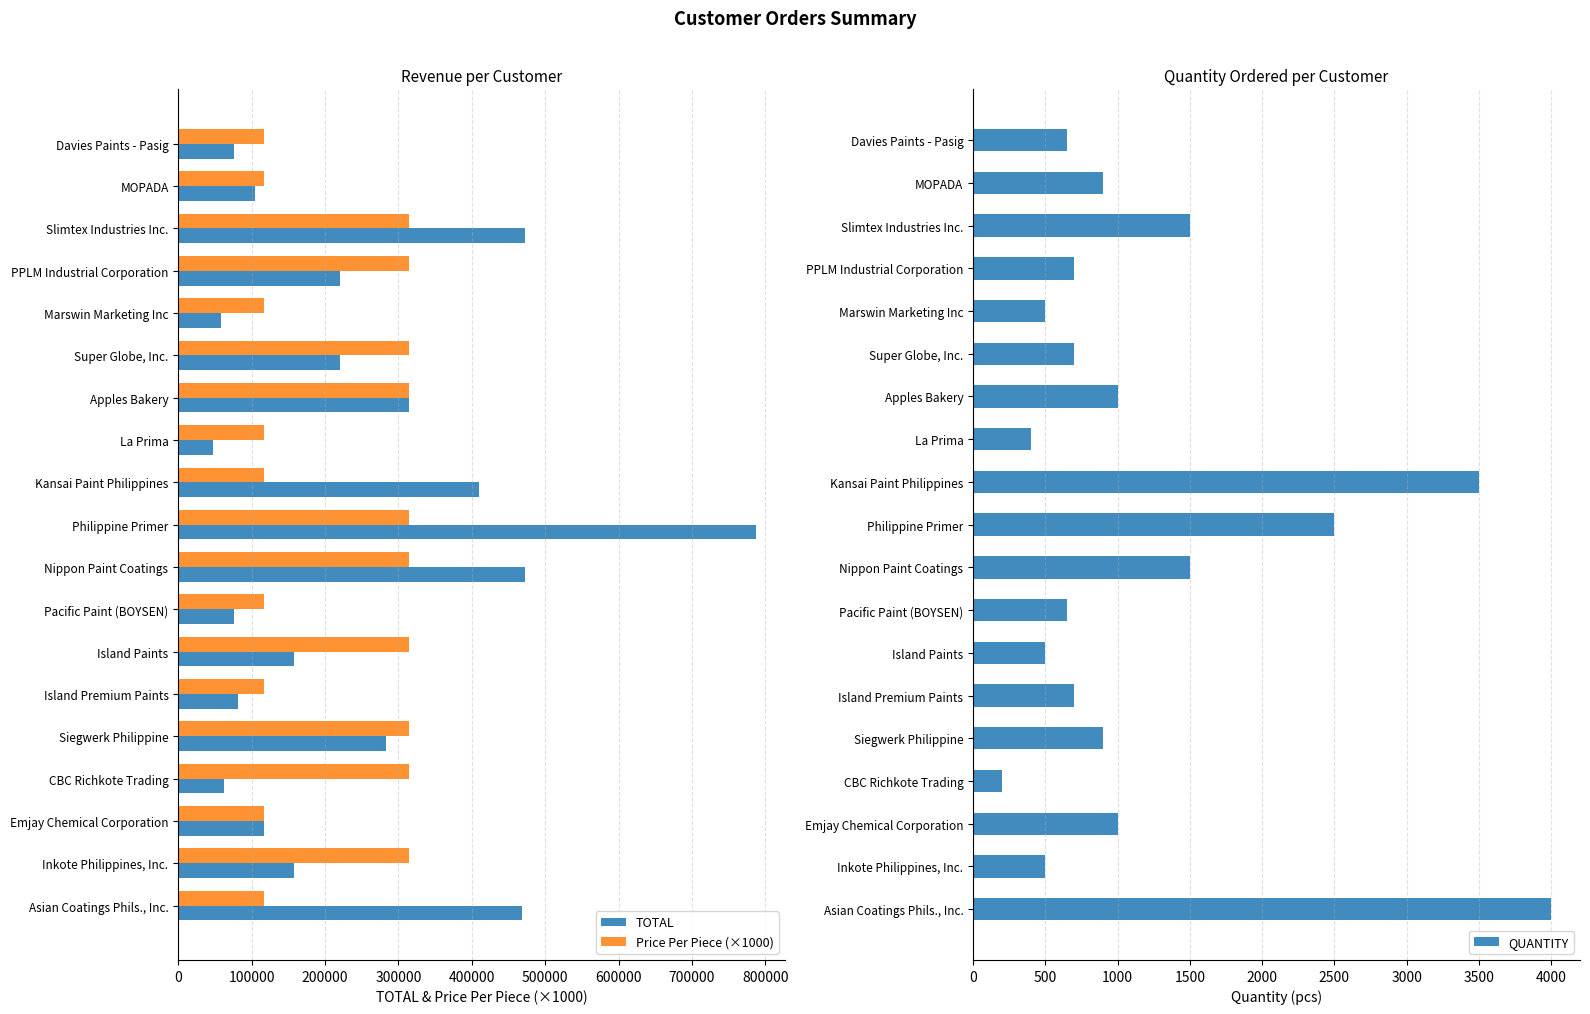

Reading right to left, transcribe all the data shown in this chart.

TOTAL: 76050	105300	472500	220500	58500	220500	315000	46800	409500	787500	472500	76050	157500	81900	283500	63000	117000	157500	468000
Price Per Piece (×1000): 117000	117000	315000	315000	117000	315000	315000	117000	117000	315000	315000	117000	315000	117000	315000	315000	117000	315000	117000
QUANTITY: 650	900	1500	700	500	700	1000	400	3500	2500	1500	650	500	700	900	200	1000	500	4000